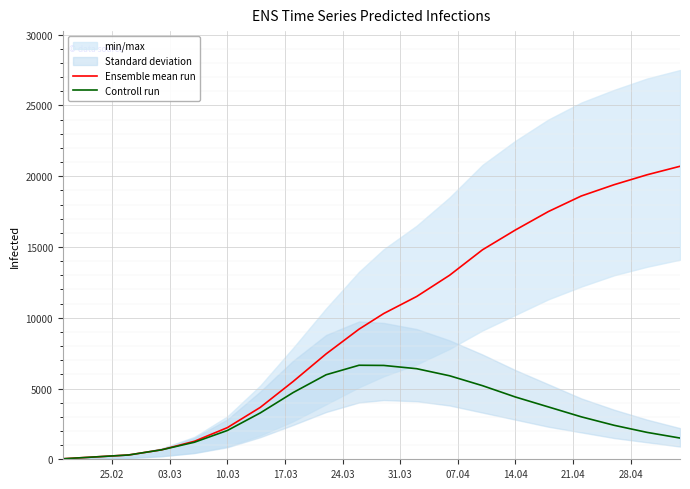

What is the highest value of the Ensemble mean run series?

20700